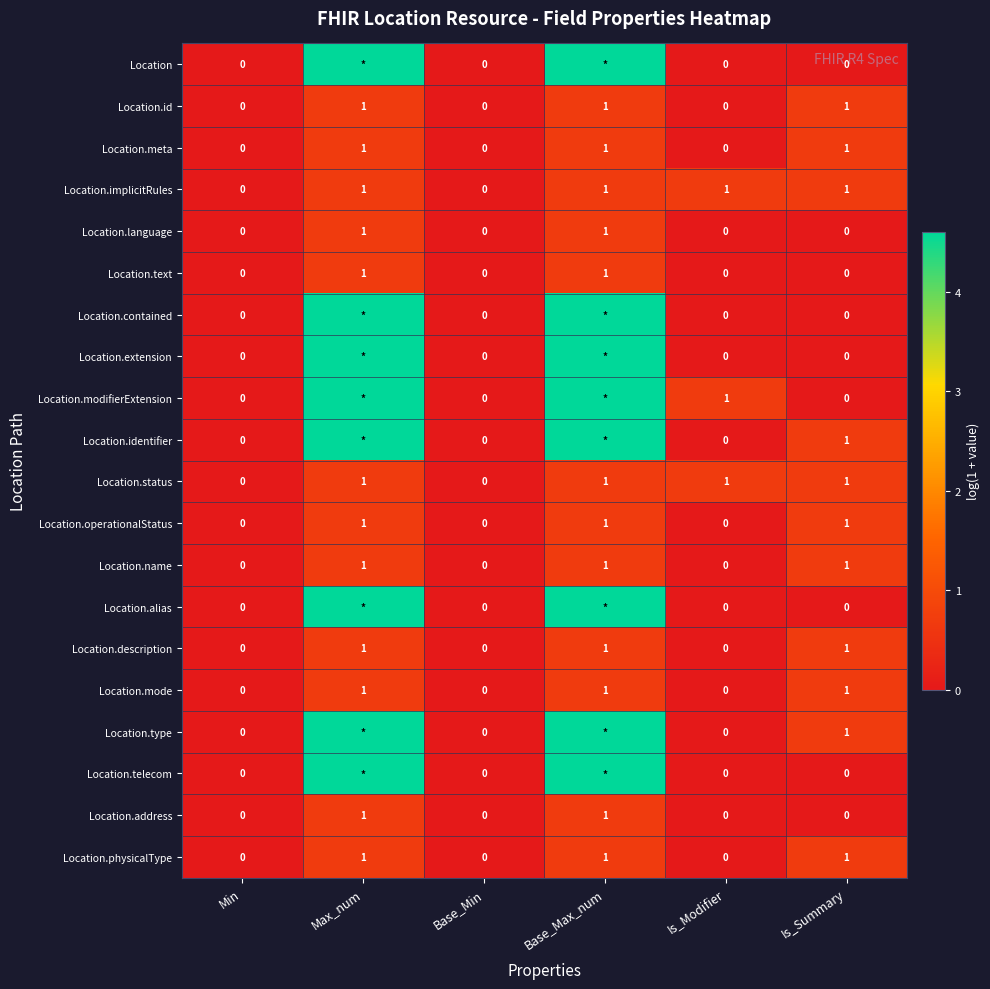

At Max_num, list the series in order from smallest to largest.

Location.id, Location.meta, Location.implicitRules, Location.language, Location.text, Location.status, Location.operationalStatus, Location.name, Location.description, Location.mode, Location.address, Location.physicalType, Location, Location.contained, Location.extension, Location.modifierExtension, Location.identifier, Location.alias, Location.type, Location.telecom